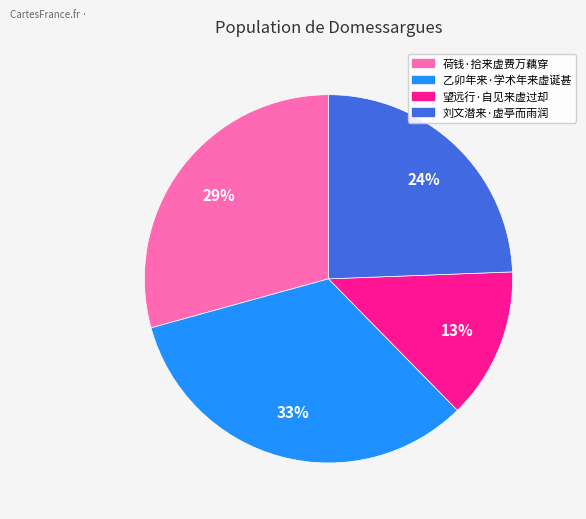

True or false: 乙卯年来·学术年来虚诞甚 accounts for 42% of the total.

False